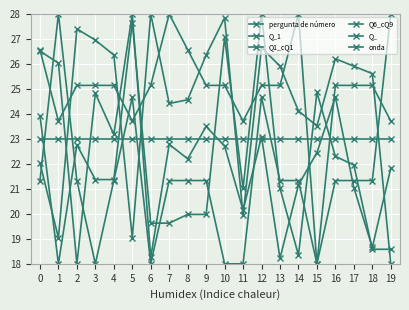

How many data points does each series have?

20